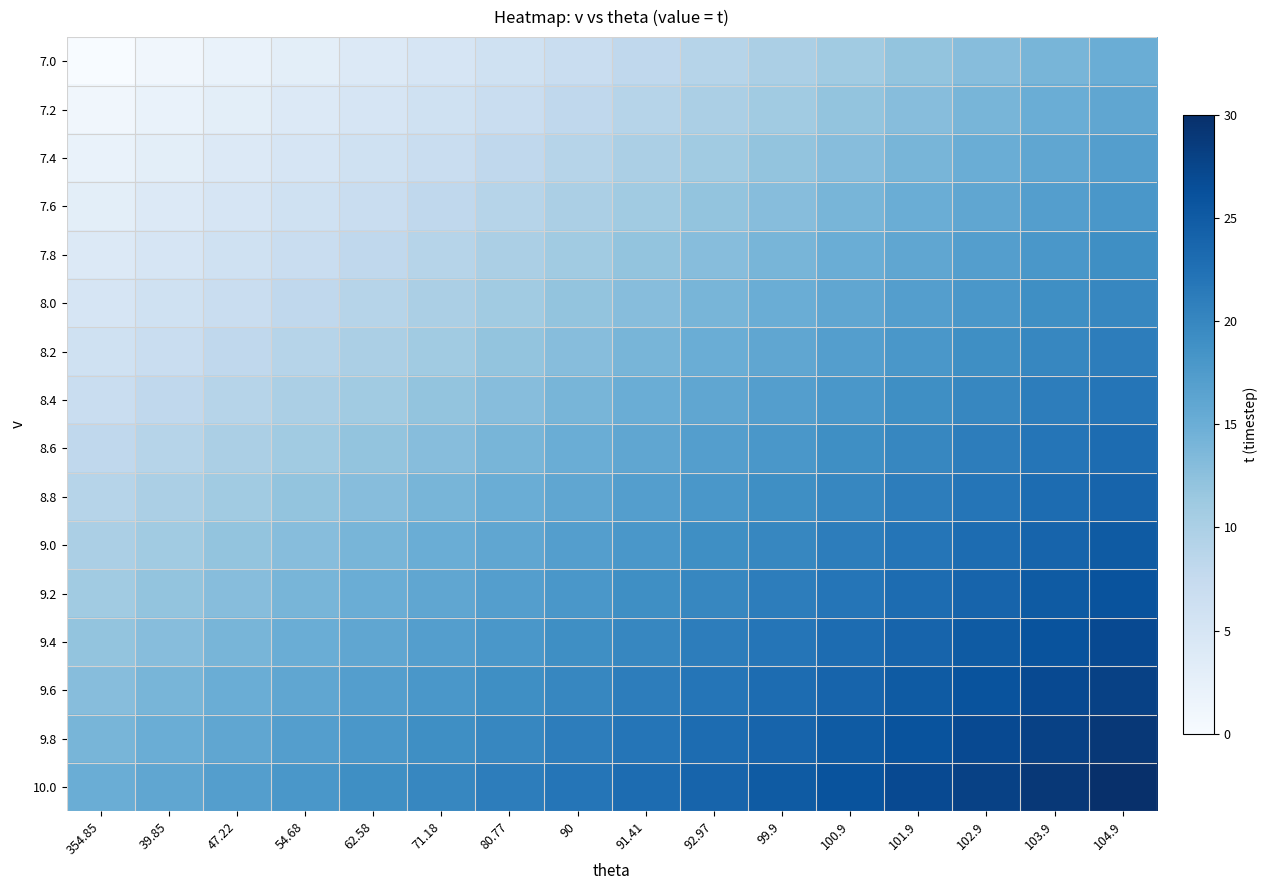

At how many categories does at least one series exceed 26?

4